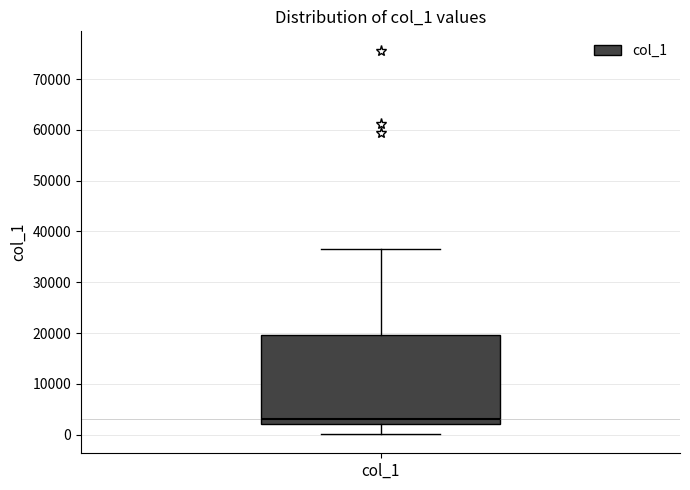

Transcribe this box plot: give where the median line is, the range the box spans, and where the two whiskers end, as read against the y-axis. The values are not printed on the chart, so give them approximately, as read against the axis.

median 3000, box 2000 to 20000, whiskers 0 to 36000